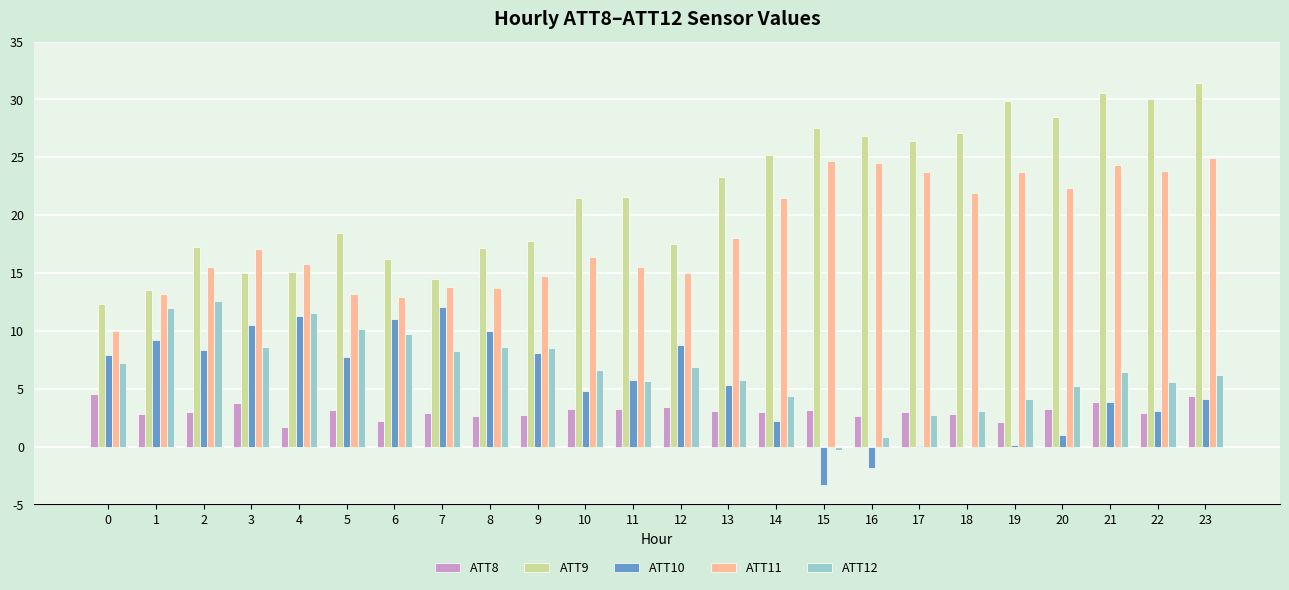

What are all the series names shown in the legend?

ATT8, ATT9, ATT10, ATT11, ATT12